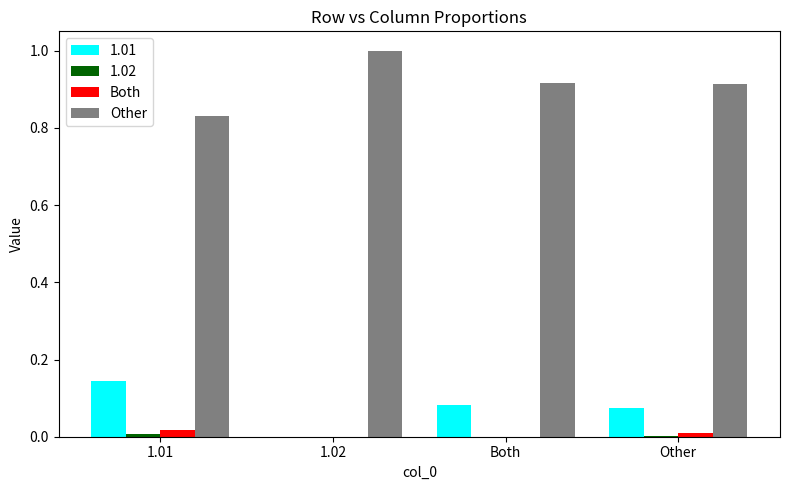

Count the number of categories in the chart.

4